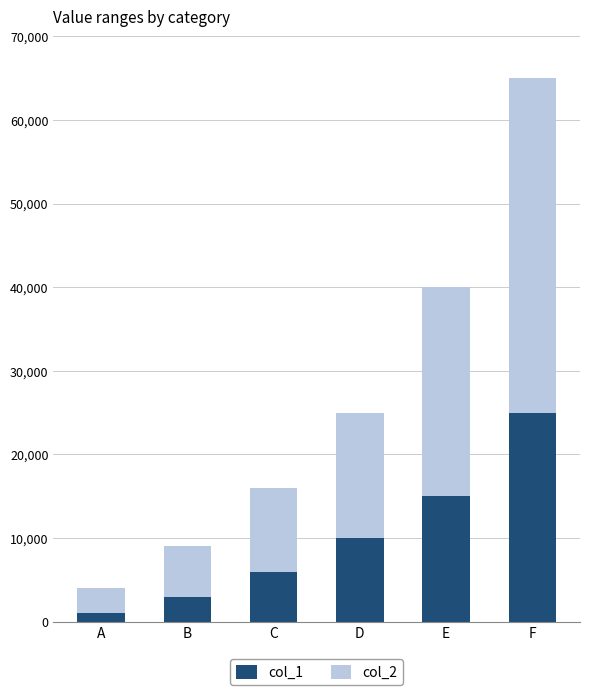

What is the sum of all col_1 values?

60000